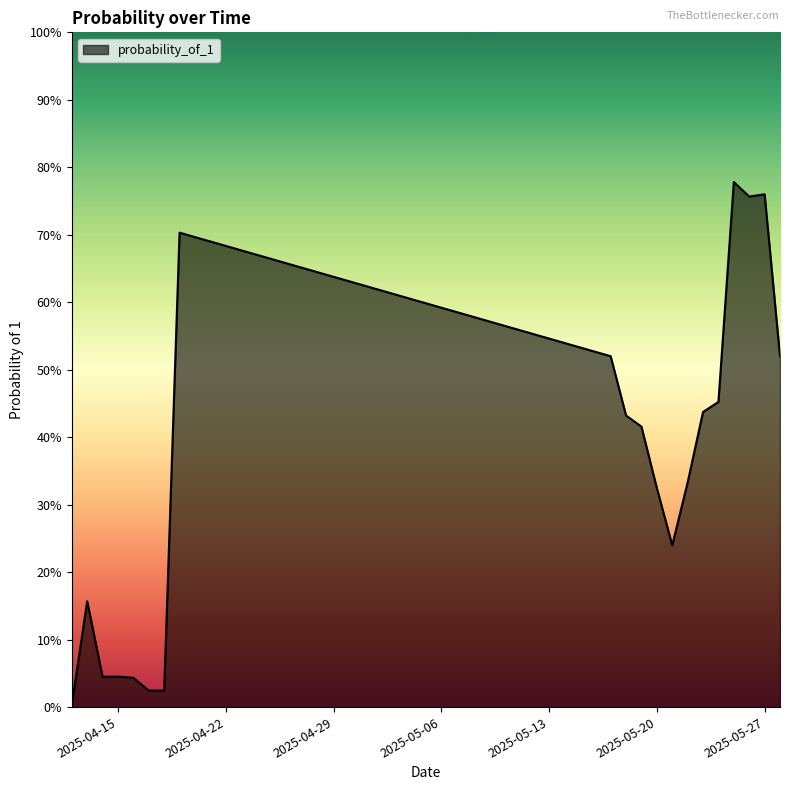

What is the average value?

0.4